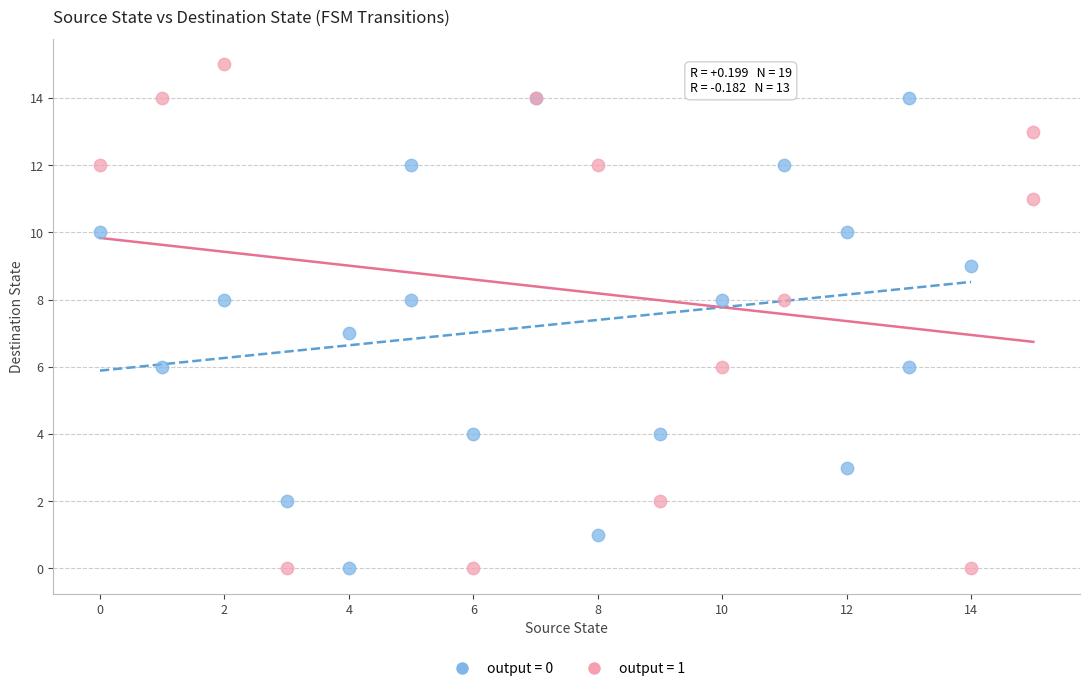

What are all the series names shown in the legend?

output = 0, output = 1